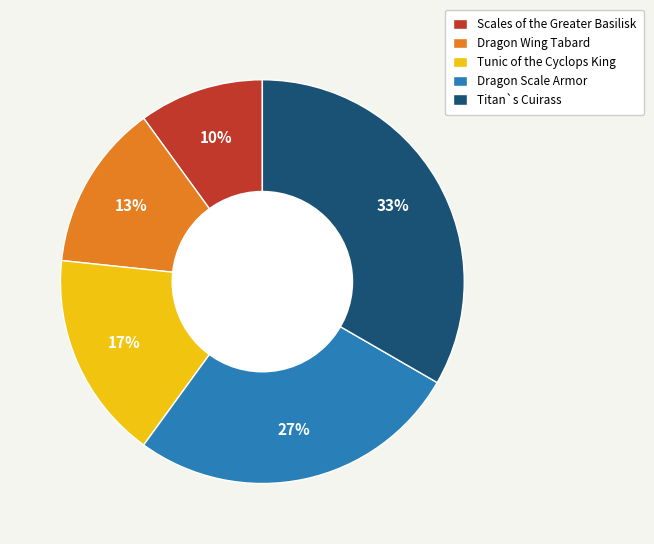

Does any single category account for the majority?

No